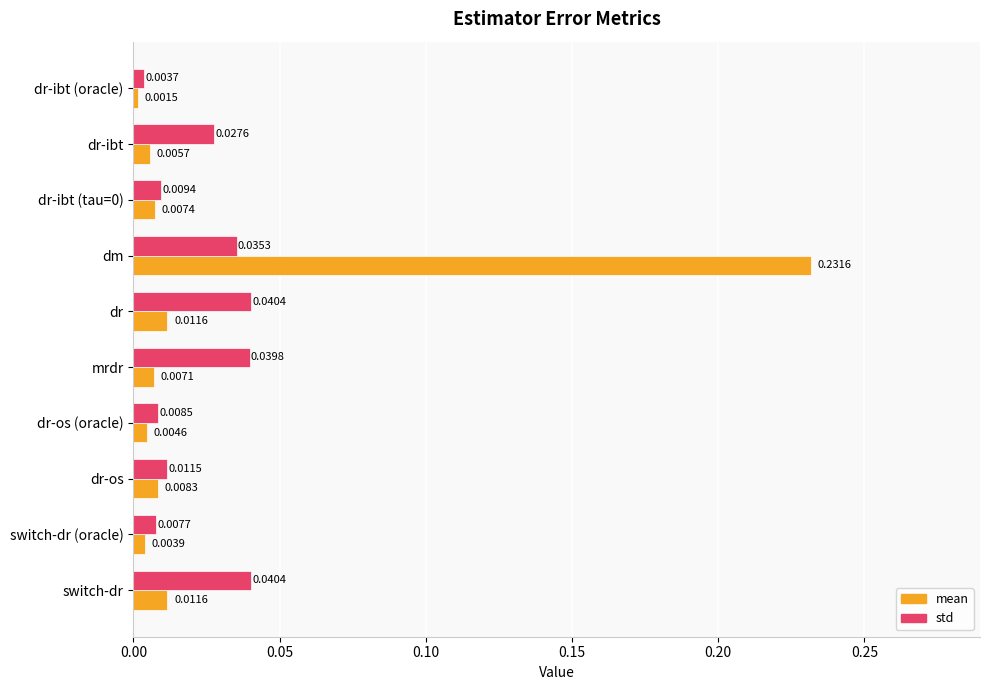

List the series in order of their overall mean, highest first.

mean, std